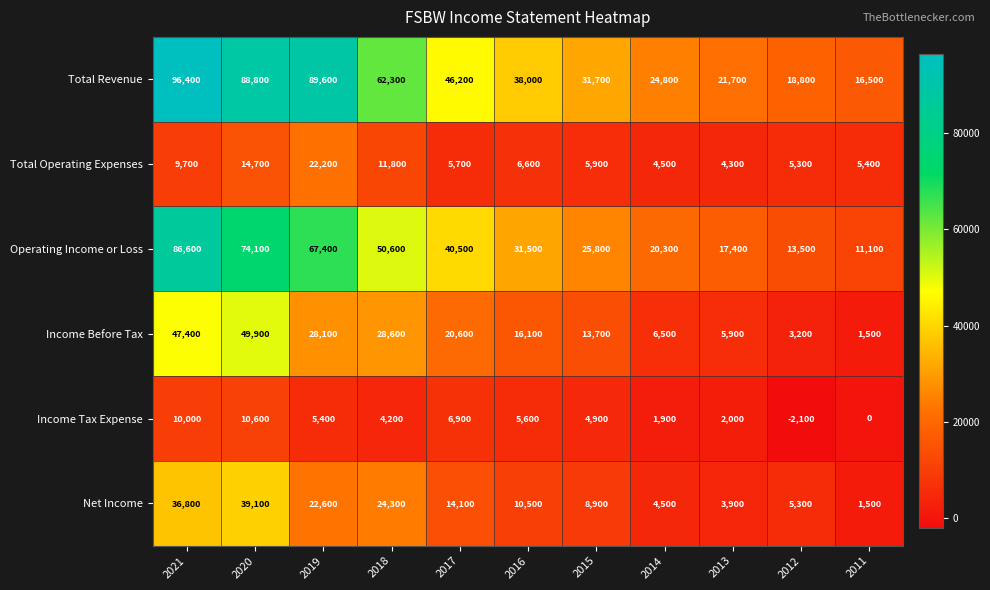

At which category does the chart reach its minimum across all series?

2012